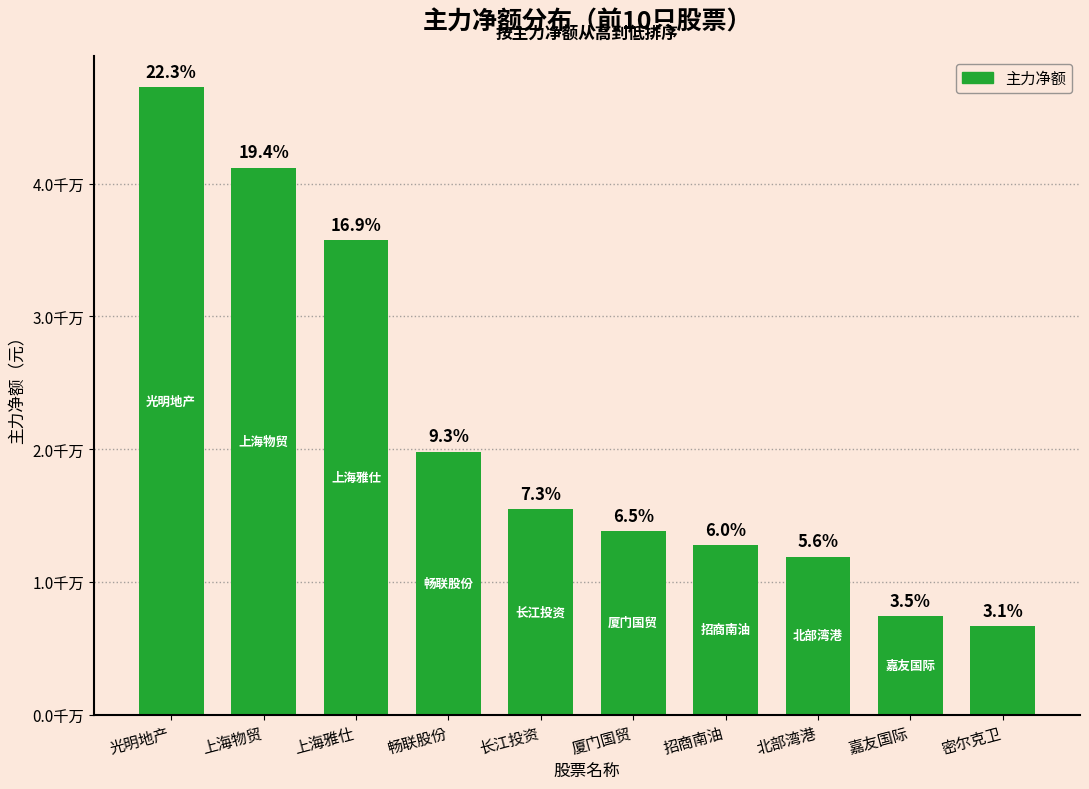

Approximately how many times larger is the value at 畅联股份 compared to 上海物贸?

0.5